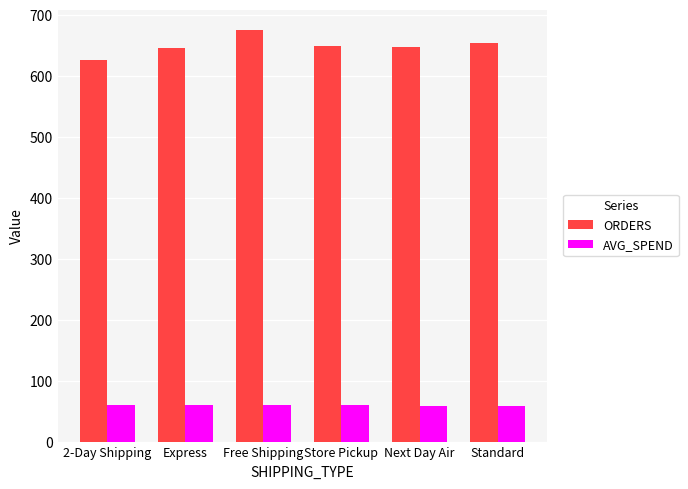

How many bars are there in each group?

2